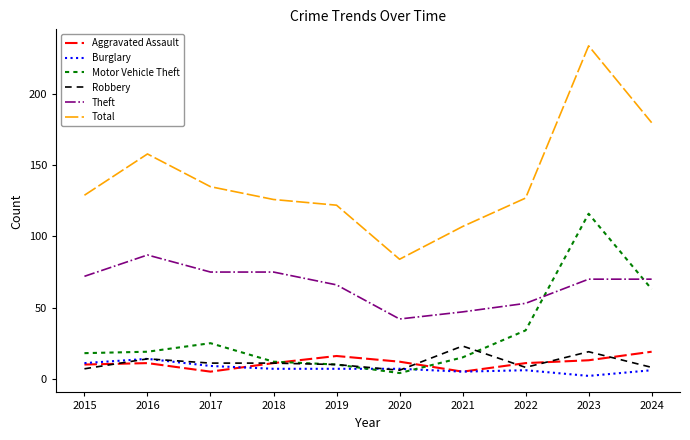

Between 2018 and 2021, which series saw the biggest shift?

Theft